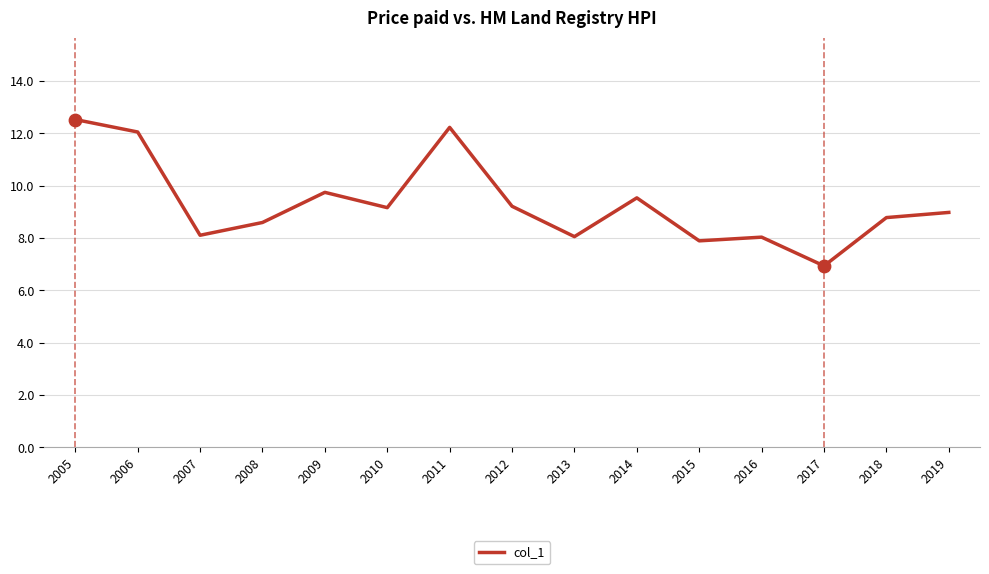

What is the change in value from 2009 to 2010?

-0.6